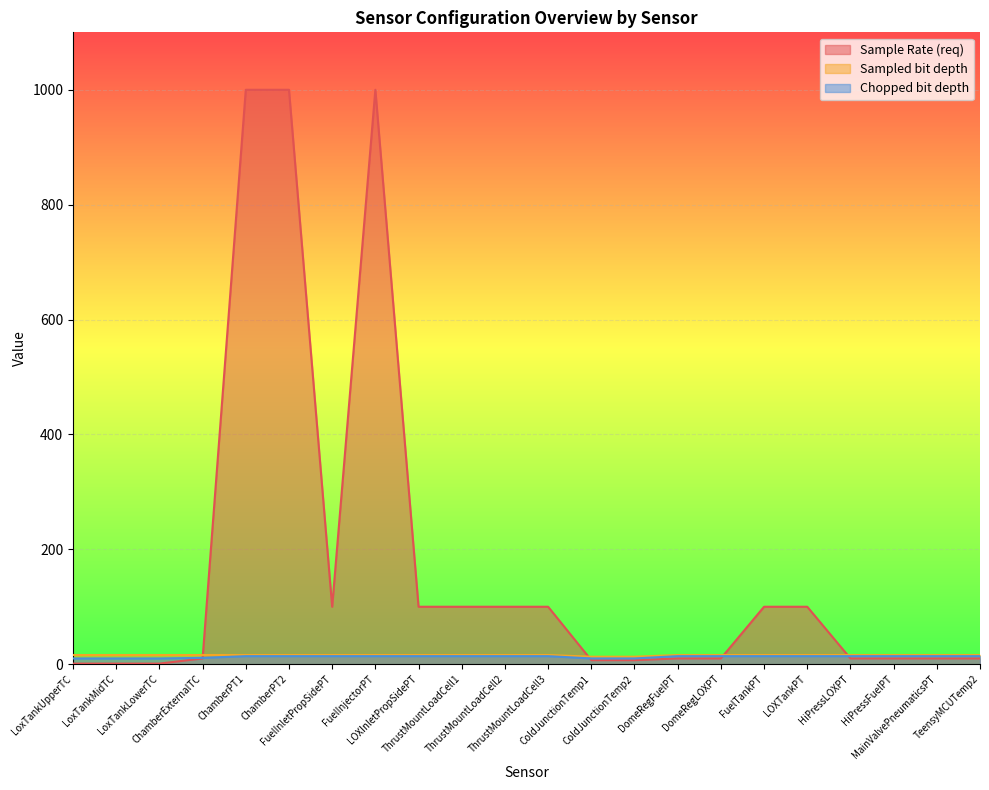

What position from the left is LoxTankMidTC?

2